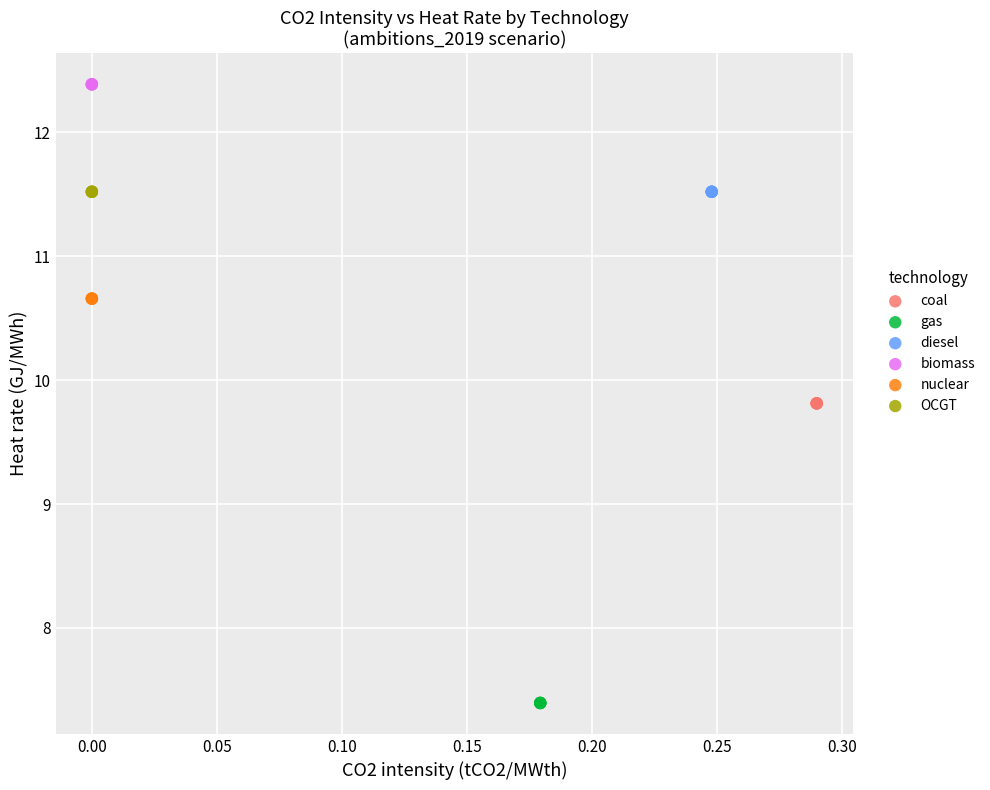

Which series contains the lowest Y value?

gas